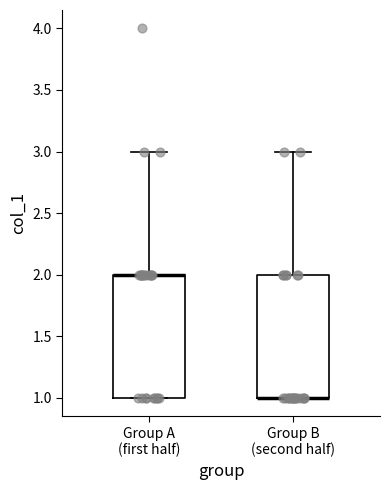

Reading left to right, transcribe this box plot: for each box, give where its median line is, the range the box spans, and where its two whiskers end, as read against the y-axis. The values are not printed on the chart, so give them approximately, as read against the axis.

Group A (first half): median 2 (drawn on the box's upper edge), box 1 to 2, whiskers 1 to 3
Group B (second half): median 1 (drawn on the box's lower edge), box 1 to 2, whiskers 1 to 3